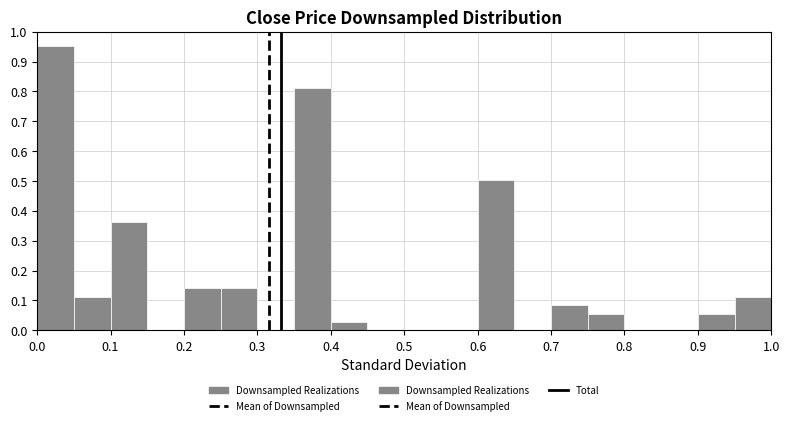

Over which range of the x-axis is the bar tallest?

0.00 to 0.05